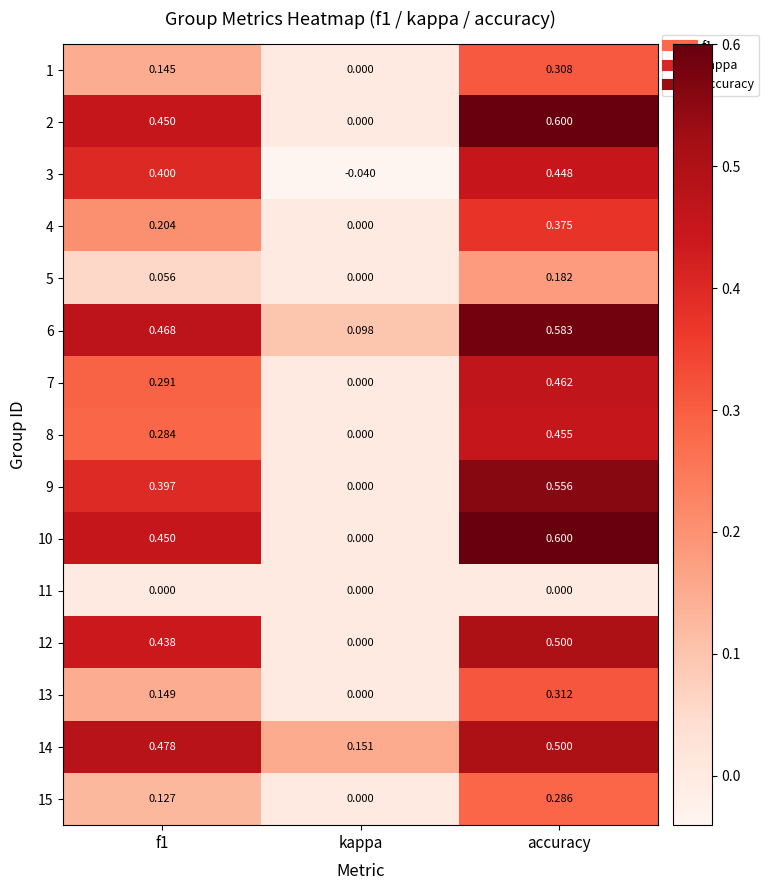

At which category does the chart reach its peak across all series?

accuracy